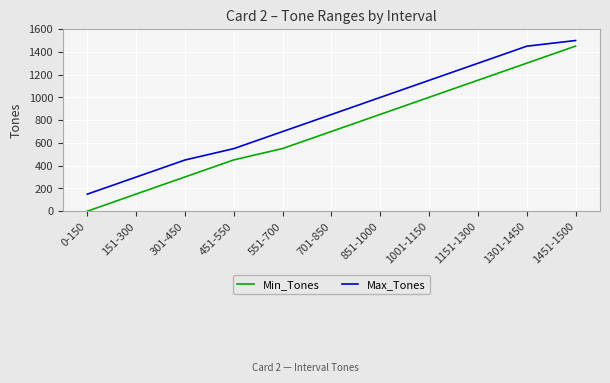

How many categories are shown in the chart?

11